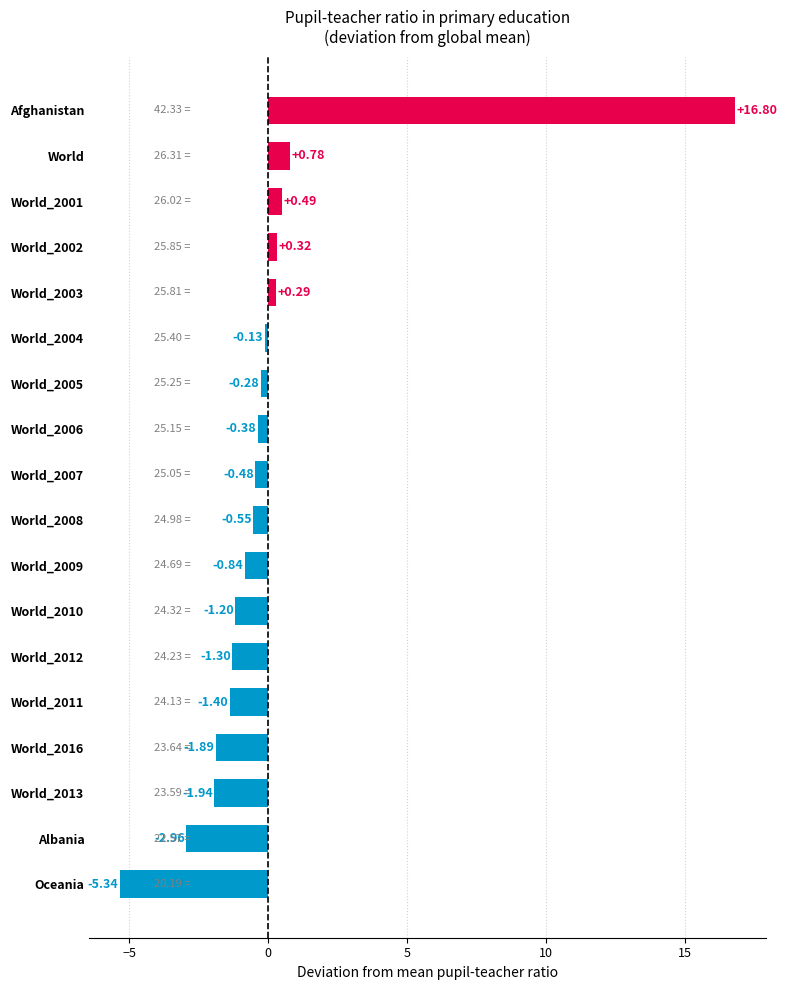

What is the difference between the maximum and minimum values?

22.1